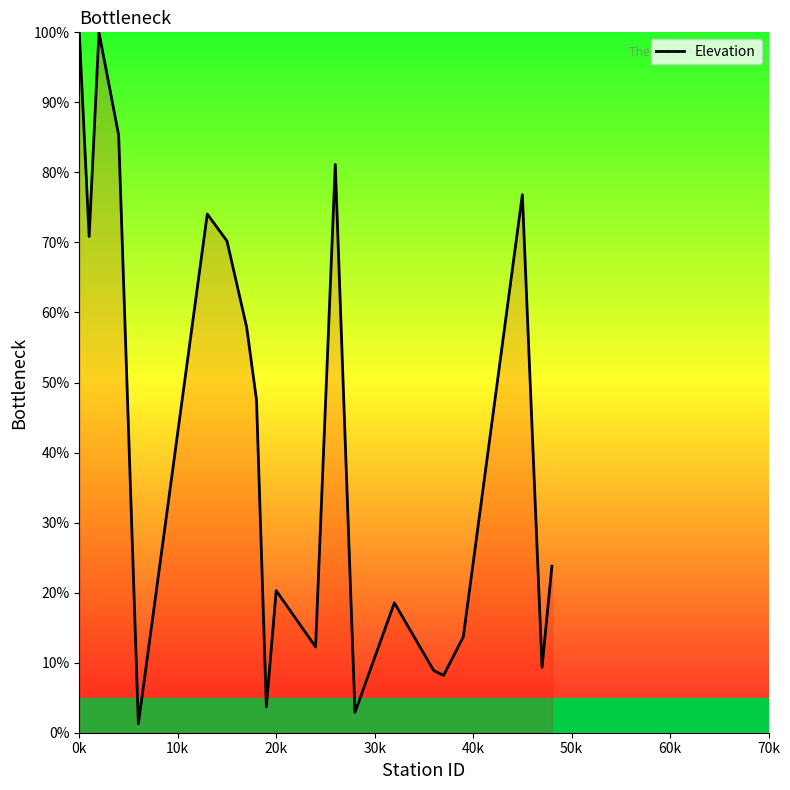

What is the greatest value displayed?

100.0